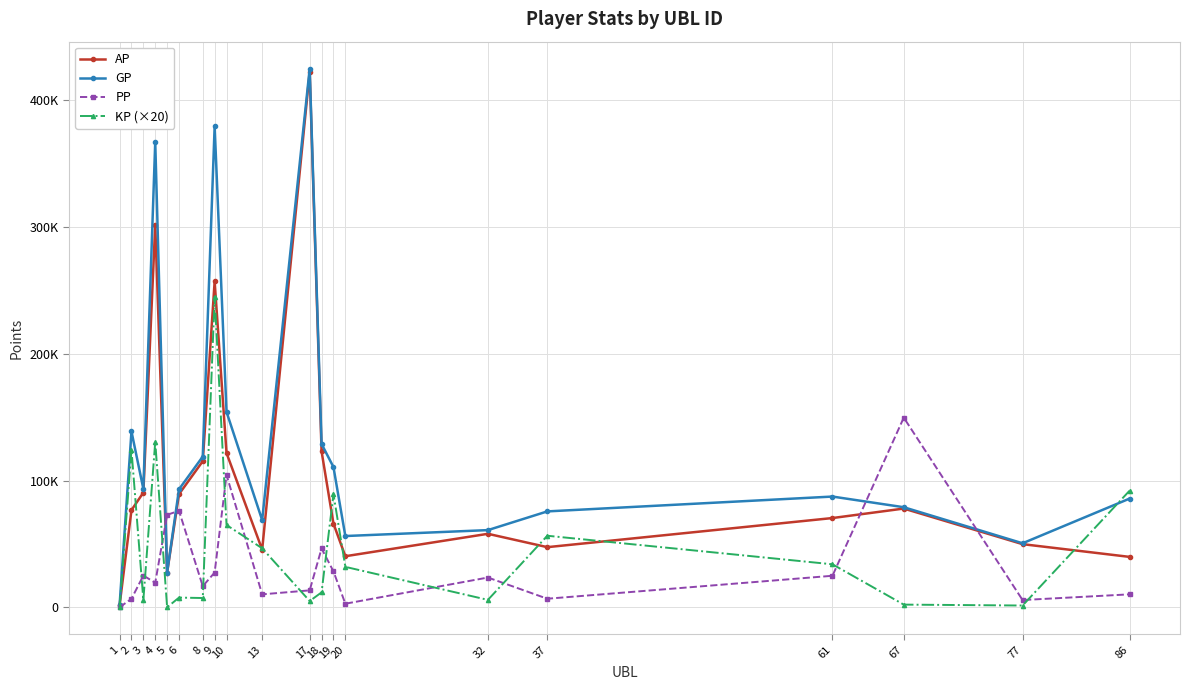

What are all the series names shown in the legend?

AP, GP, PP, KP (×20)